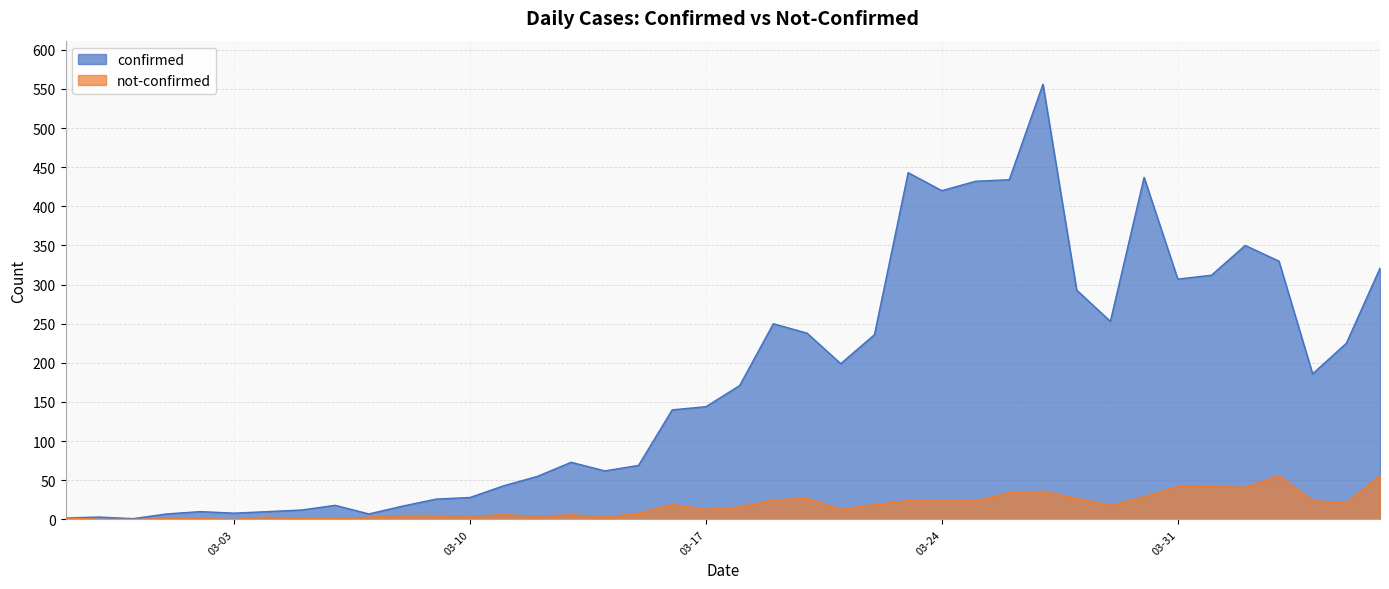

At which category does not-confirmed reach its first local peak?

2020-03-04